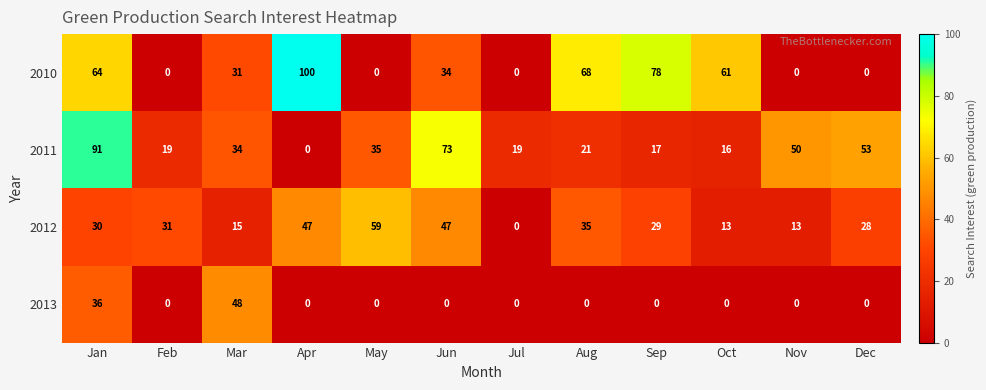

At which label does 2013 reach its peak?

Mar